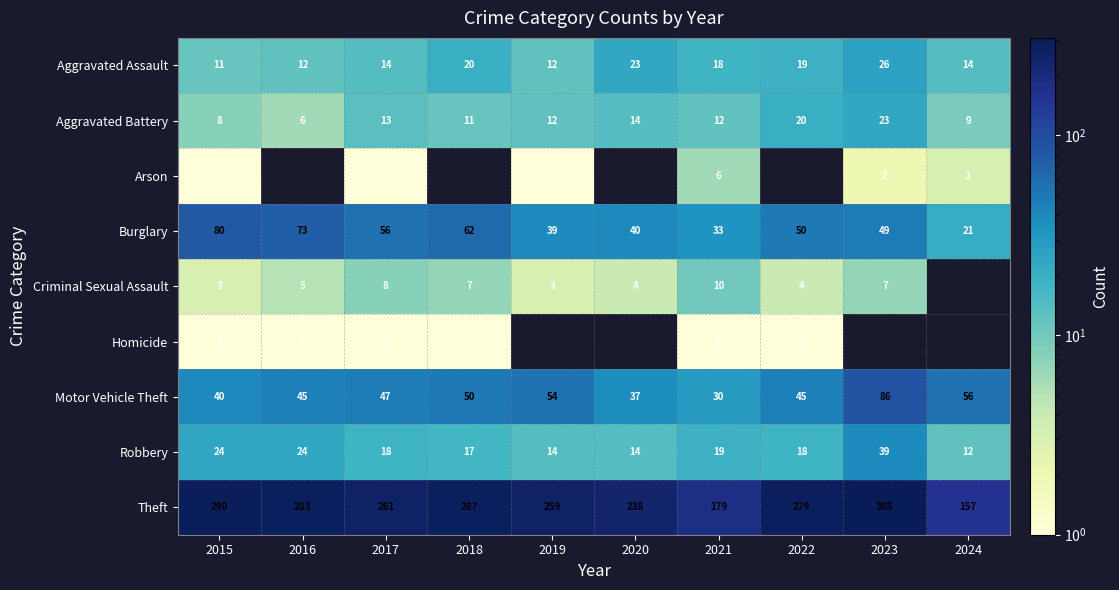

Which category has the highest value in the Burglary series?

2015